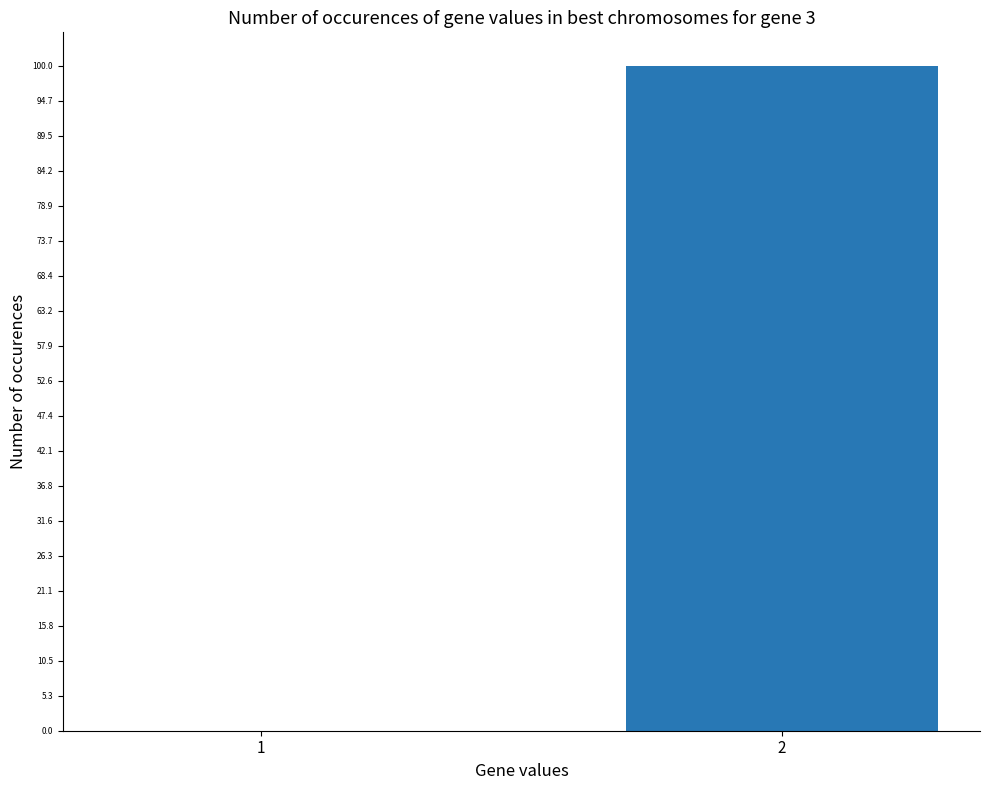

What is the maximum value shown in the chart?

100.0